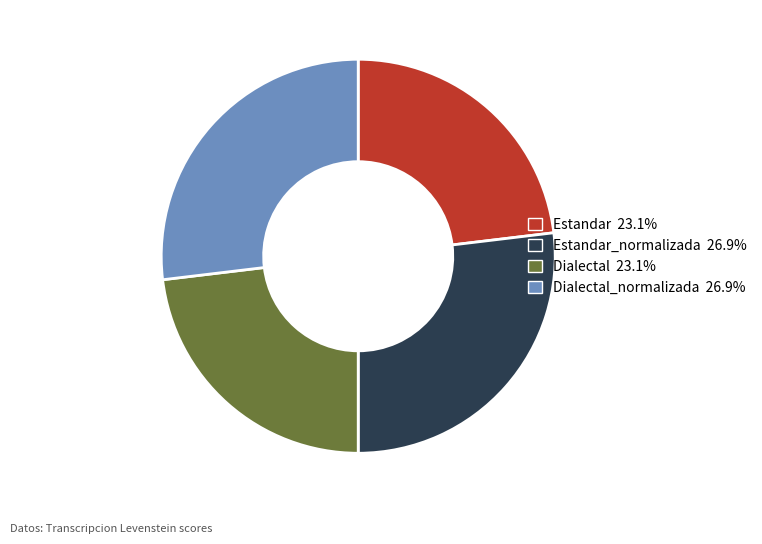

Is there a majority slice in this chart?

No